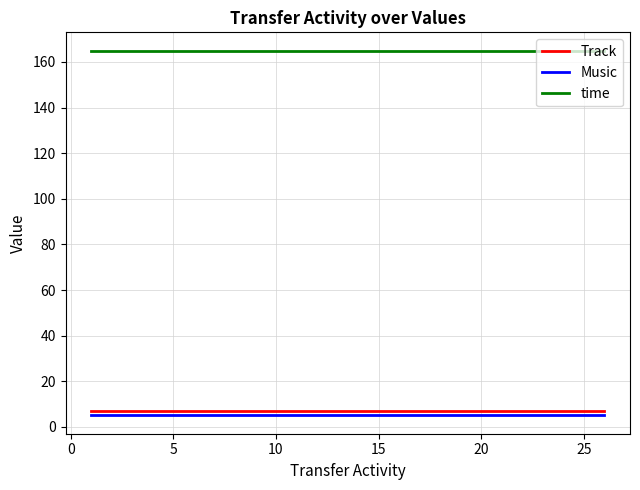

Which series has the largest total across all categories?

time